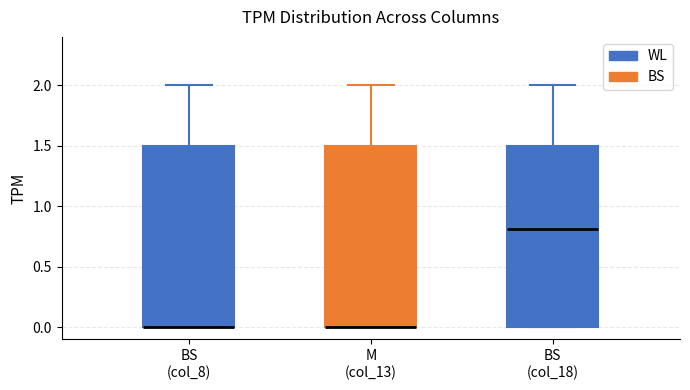

Reading left to right, transcribe this box plot: for each box, give where its median line is, the range the box spans, and where its two whiskers end, as read against the y-axis. The values are not printed on the chart, so give them approximately, as read against the axis.

BS (col_8): median 0.0 (drawn on the box's lower edge), box 0.0 to 1.5, whiskers 0.0 to 2.0
M (col_13): median 0.0 (drawn on the box's lower edge), box 0.0 to 1.5, whiskers 0.0 to 2.0
BS (col_18): median 0.8, box 0.0 to 1.5, whiskers 0.0 to 2.0